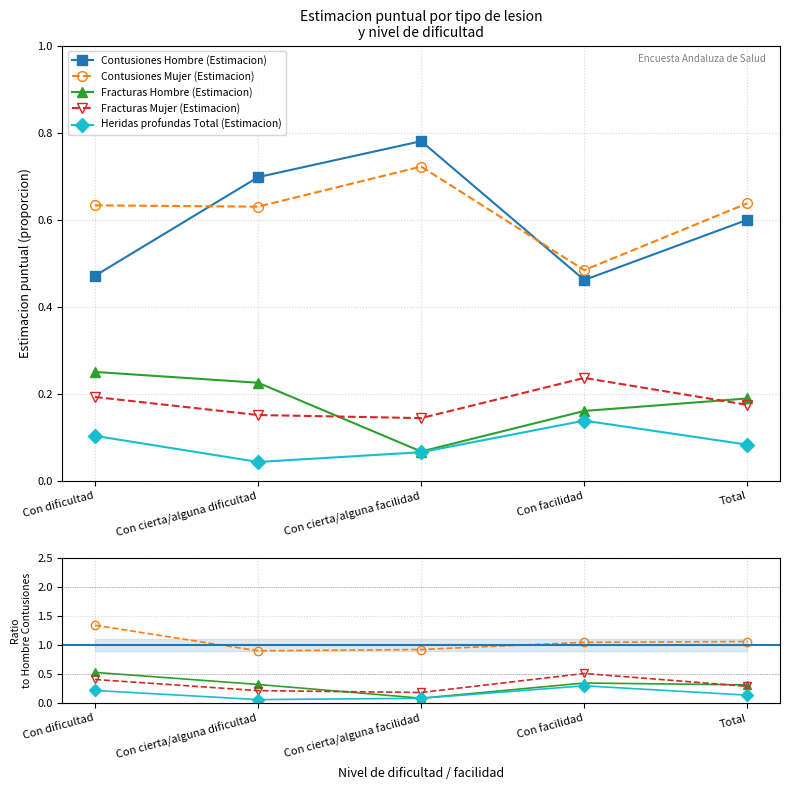

What position from the right is Con facilidad?

2